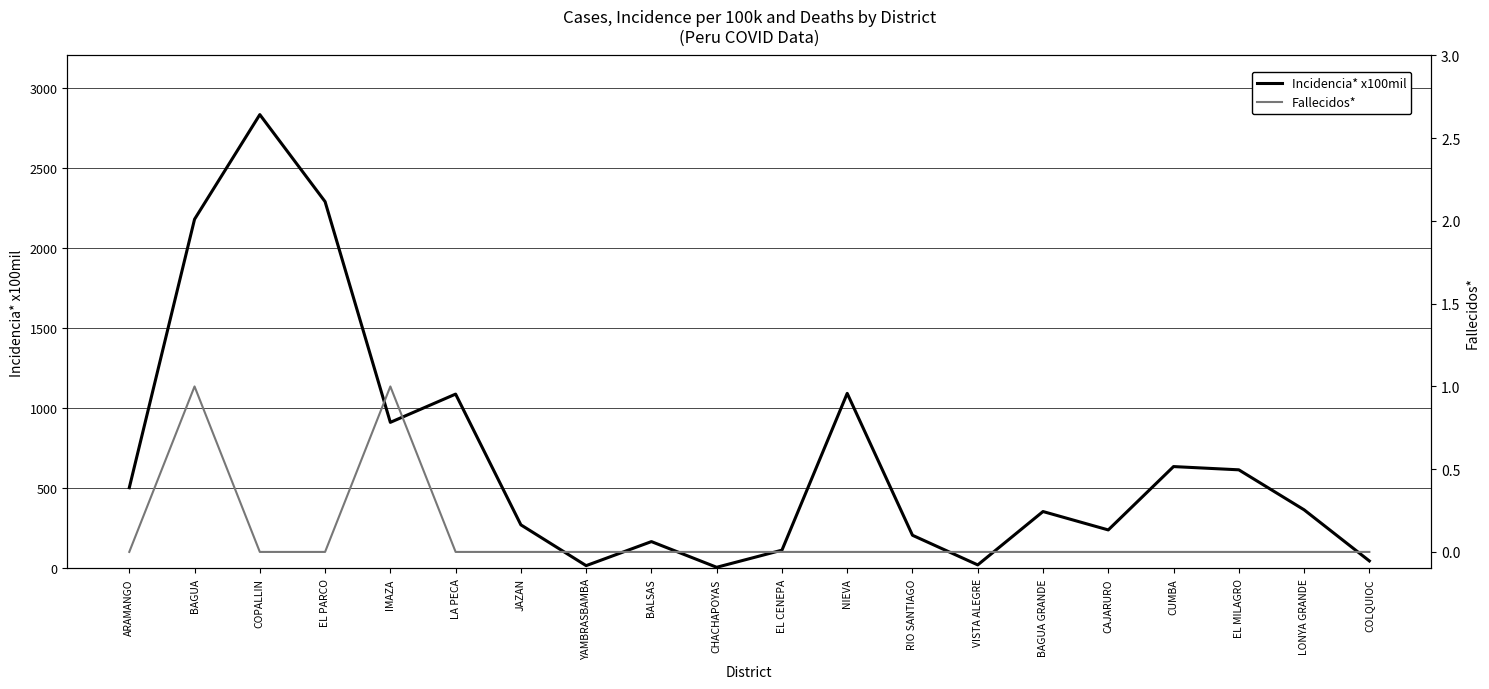

How many categories are shown in the chart?

20